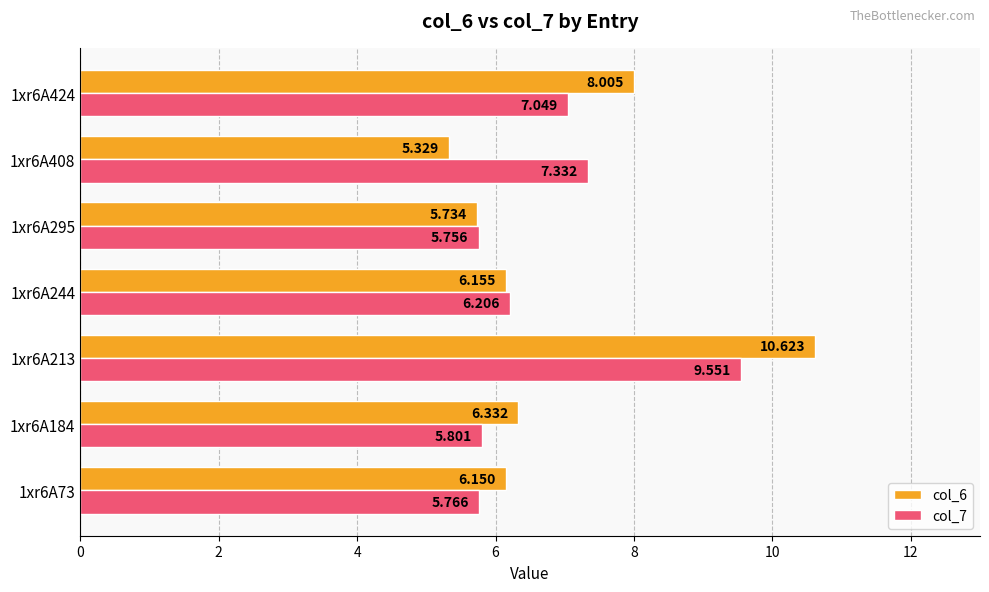

Is the value of col_6 at 1xr6A424 greater than the value of col_7 at 1xr6A424?

Yes